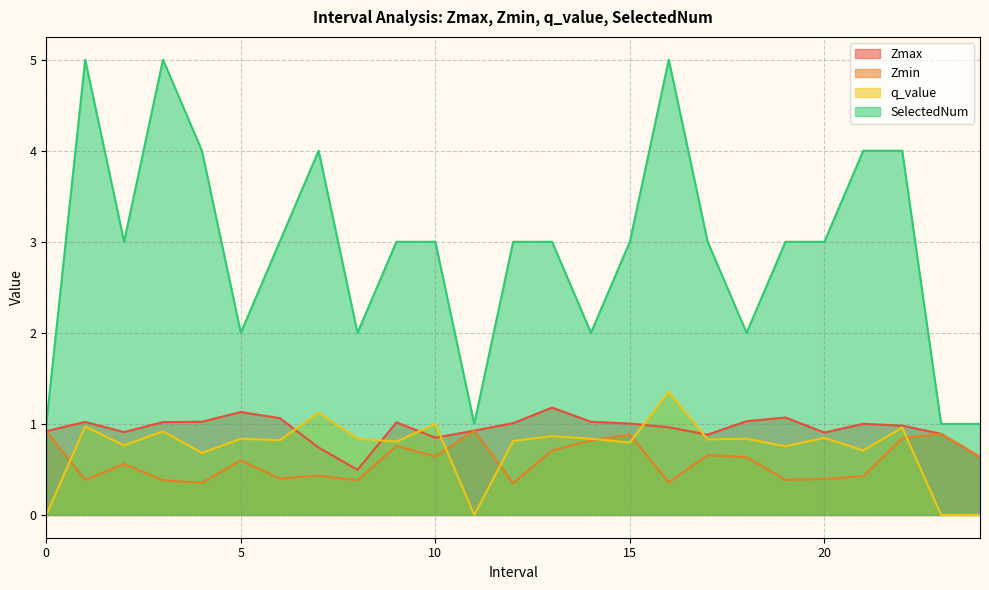

Between 2 and 11, which series saw the biggest shift?

SelectedNum